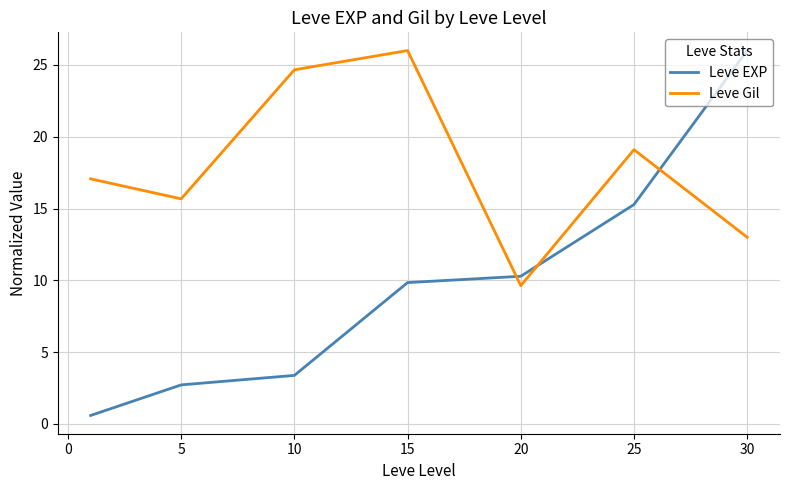

What is the difference between the maximum and minimum values in the Leve Gil series?

16.4